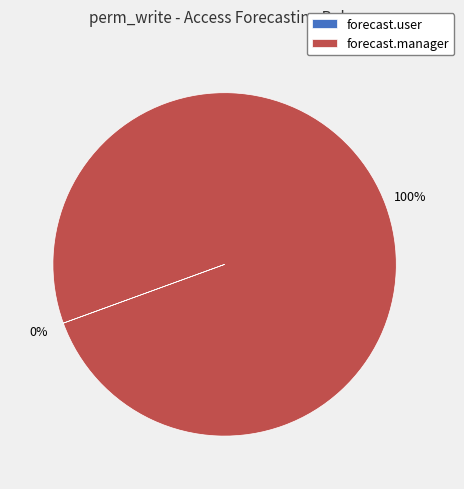

What is the largest slice in the pie chart?

forecast.manager